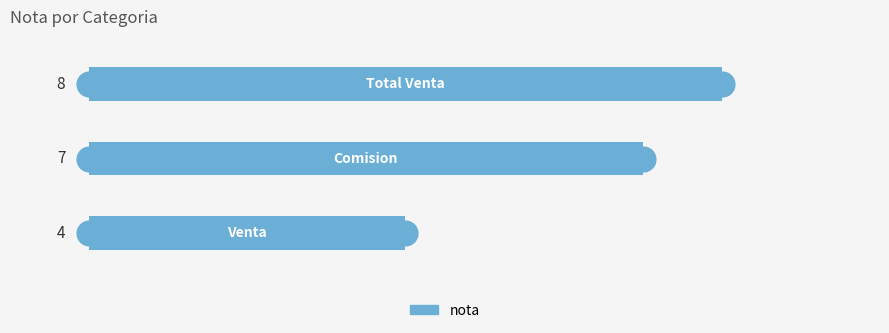

What is the sum of all values?

19